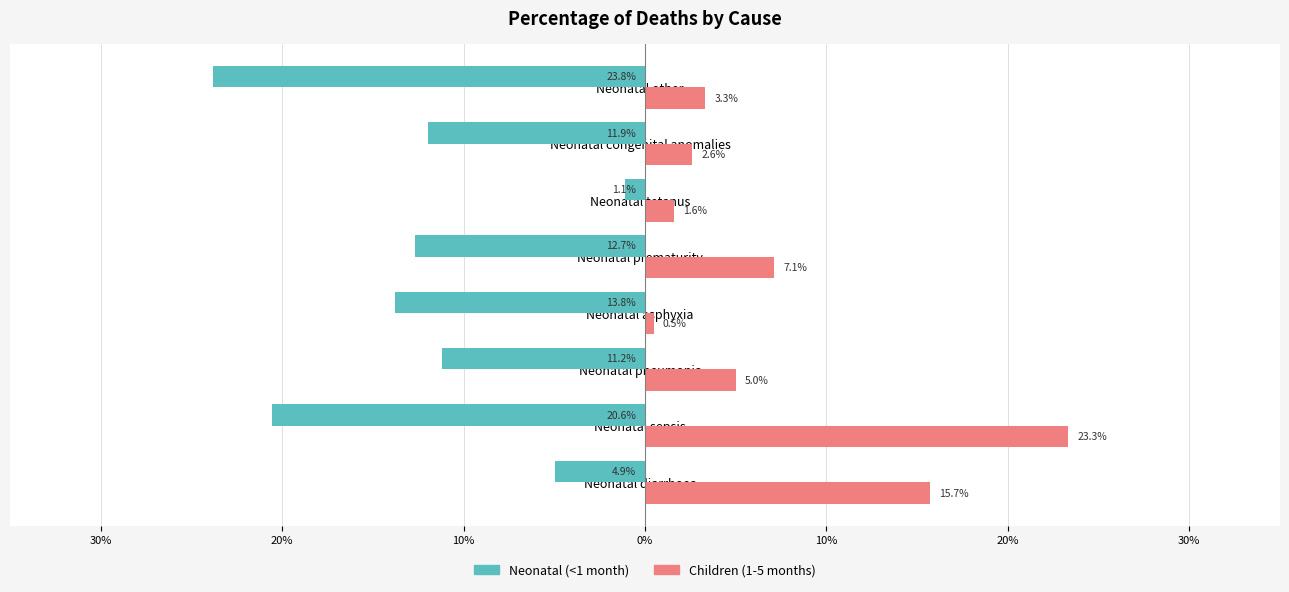

What is the smallest value displayed?

-0.2